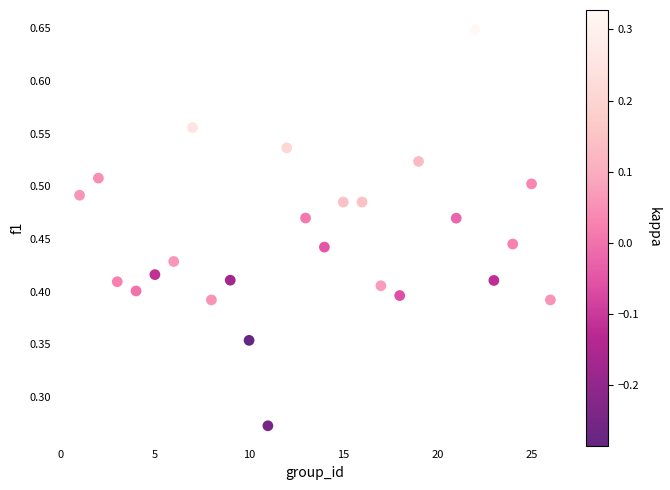

What is the range of X values (max minus min)?

25.0